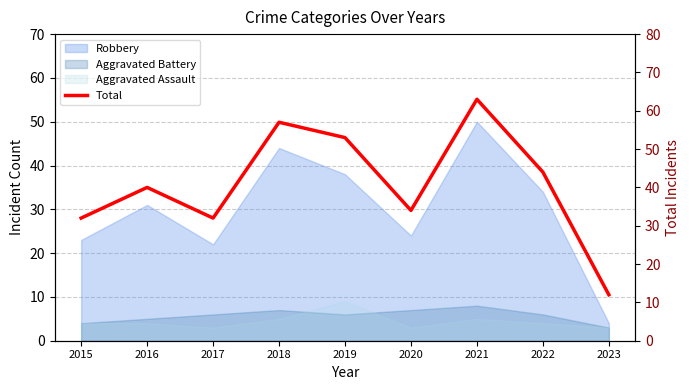

Reading left to right, list all the values displayed in this chart.

32	40	32	57	53	34	63	44	12